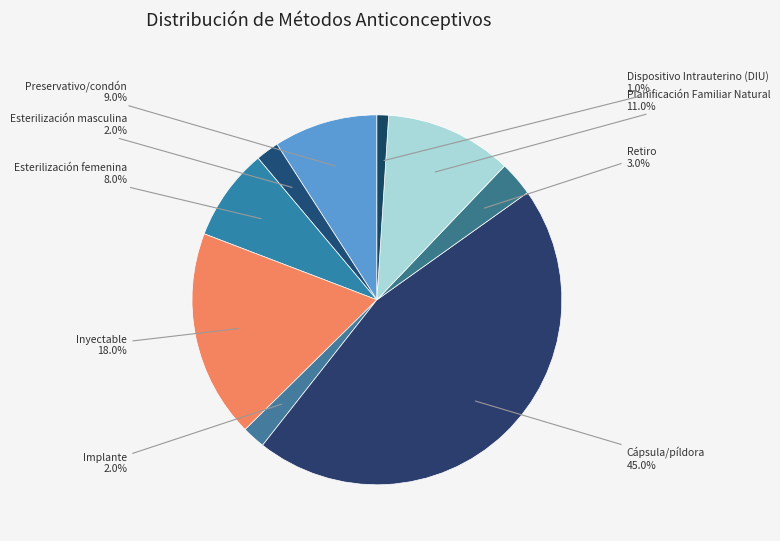

Which has a higher value, Implante or Esterilización femenina?

Esterilización femenina